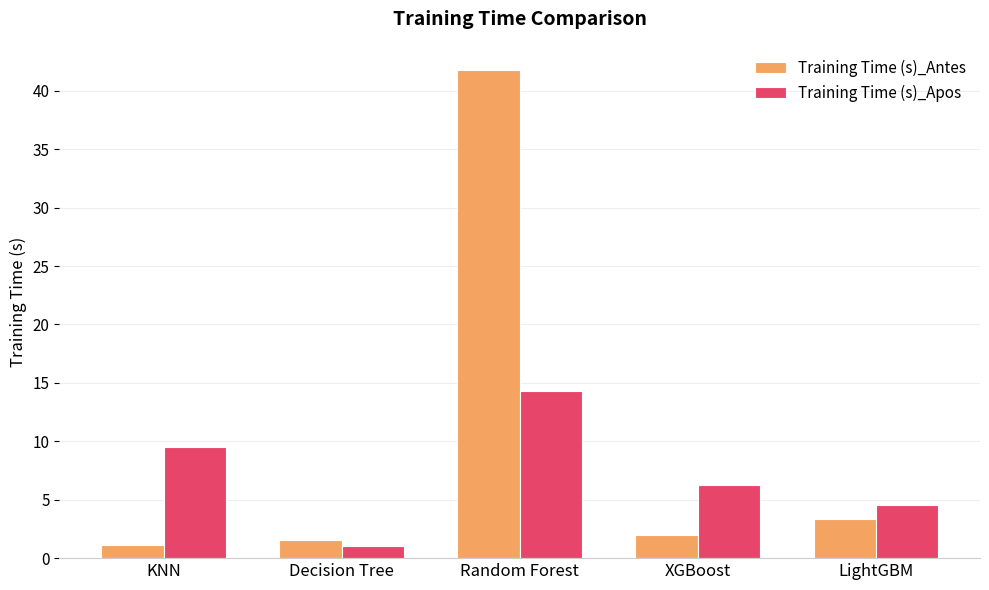

What is the total value across all series at Decision Tree?

2.6